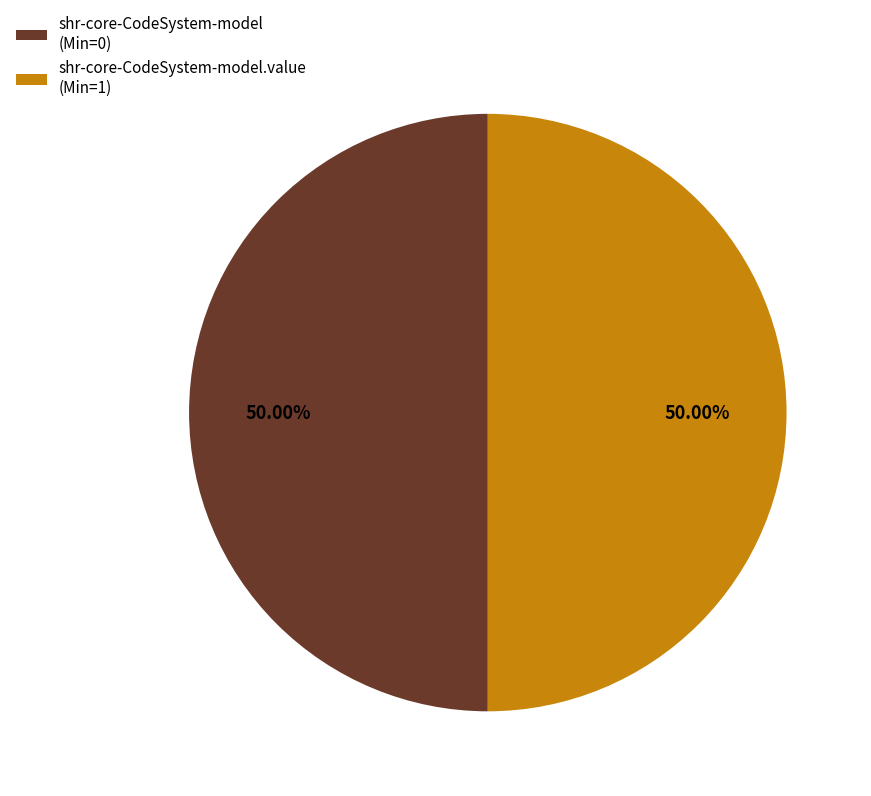

To the nearest percent, what is the difference between the largest and smallest slice percentages?

0%